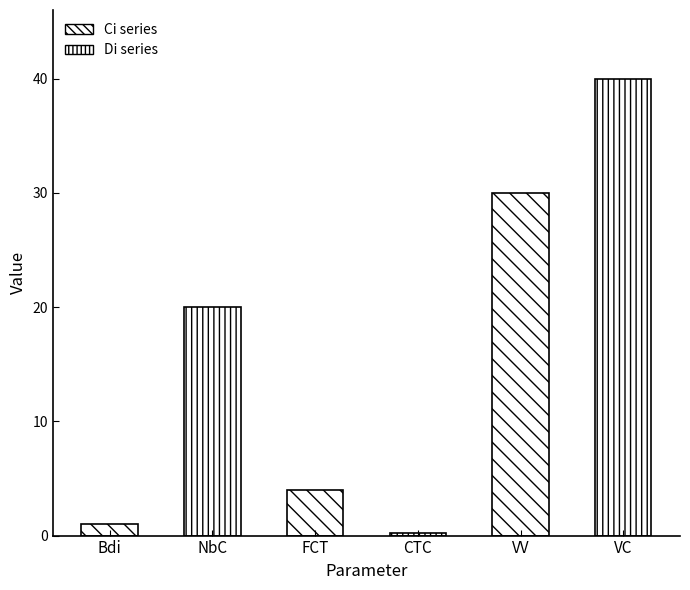

Where is the data nearest to the value 20?

NbC